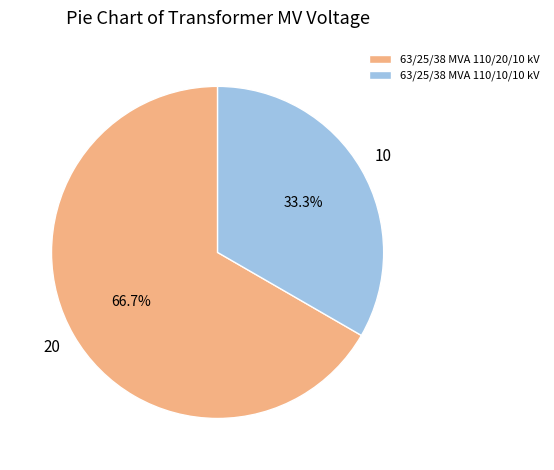

Is the sum of 63/25/38 MVA 110/10/10 kV and 63/25/38 MVA 110/20/10 kV greater than half?

Yes